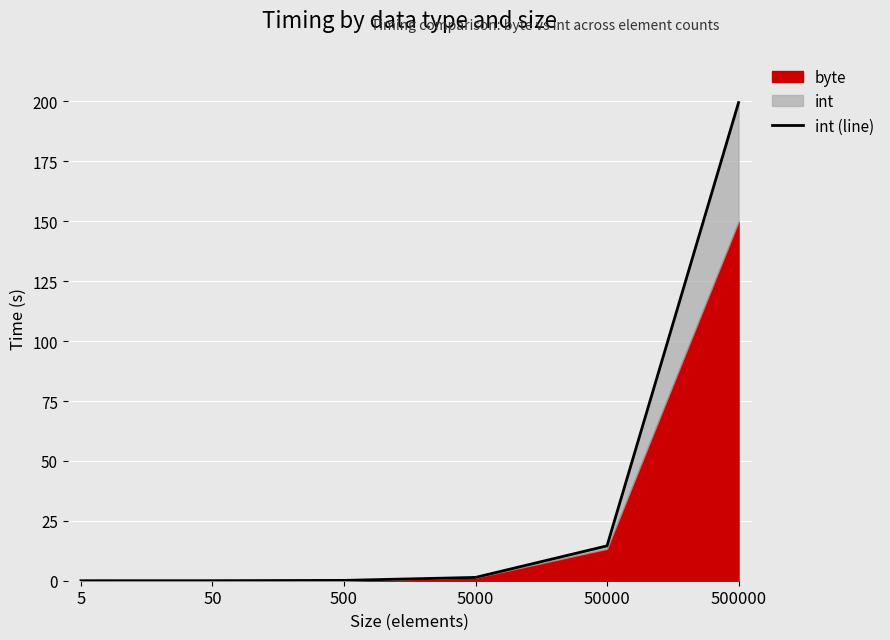

Which has a higher value, 50 or 50000?

50000